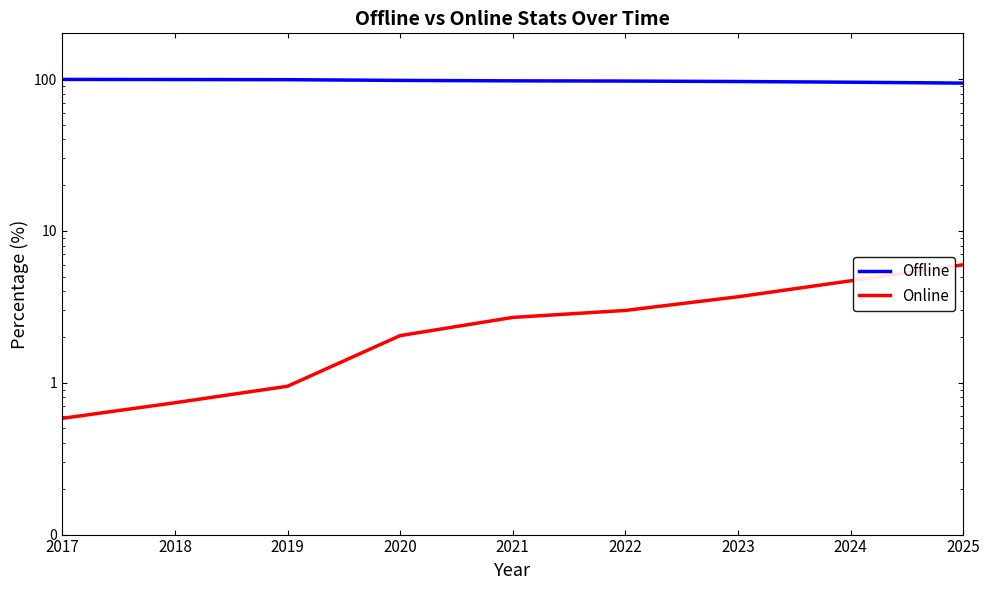

What is the value of the Online point at the 7th from the left?

3.7